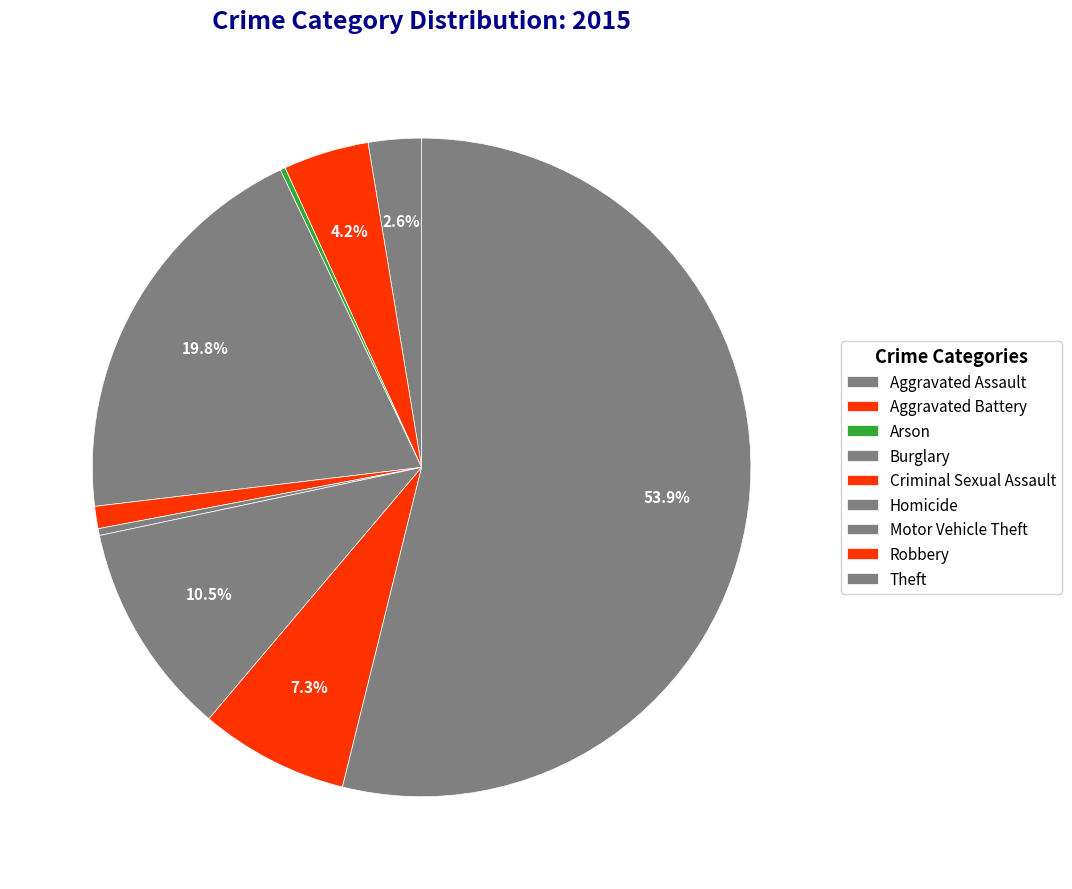

How many segments does this pie chart have?

9